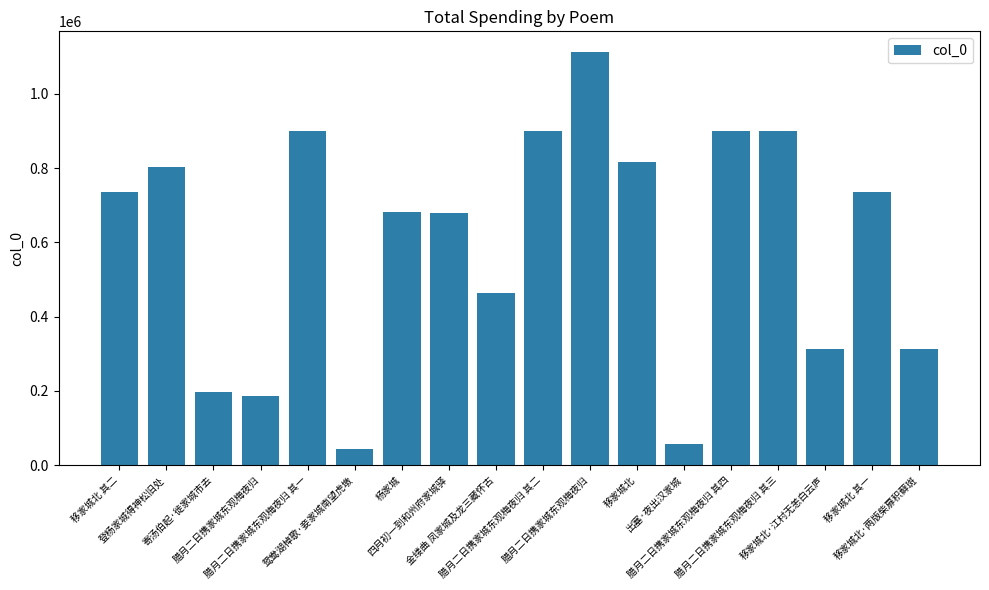

True or false: the data shows 349580 at 移家城北 其二.

False